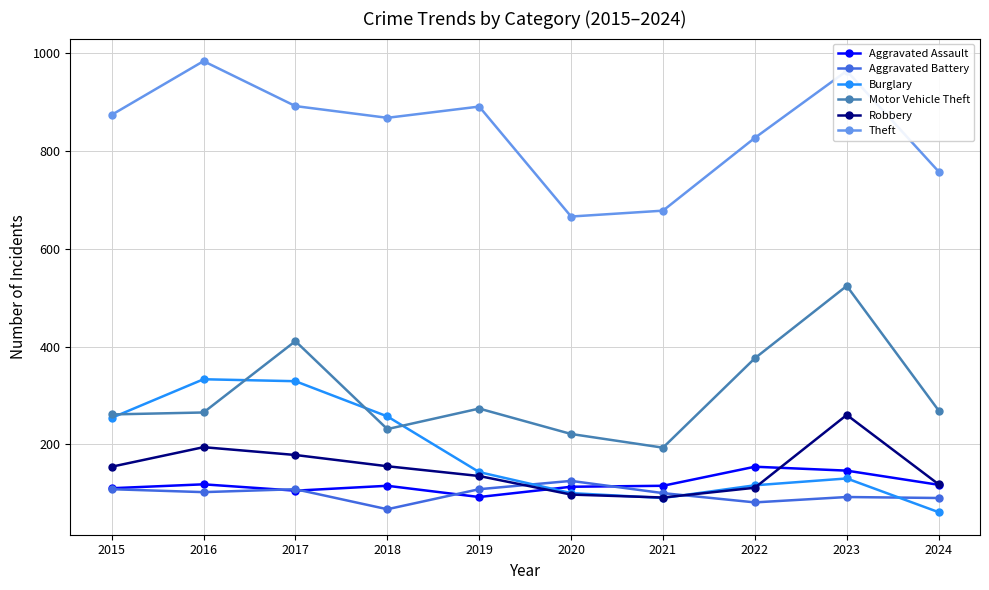

Rank the series by their maximum value, from lowest to highest.

Aggravated Battery, Aggravated Assault, Robbery, Burglary, Motor Vehicle Theft, Theft